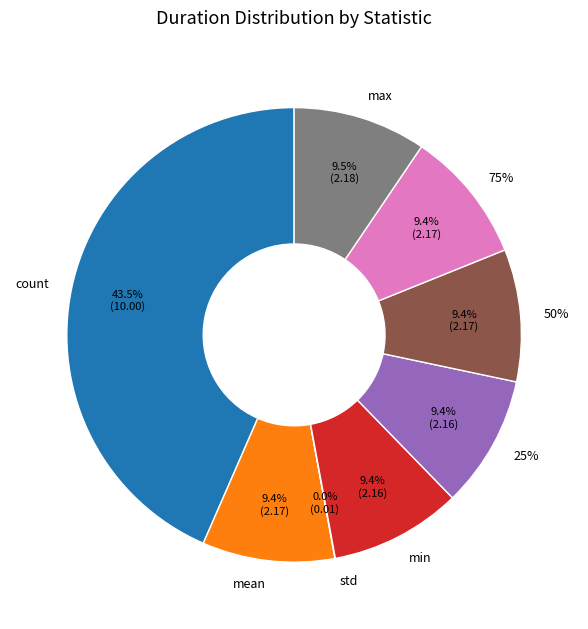

Rank the categories by value from highest to lowest.

count, max, 75%, mean, 50%, 25%, min, std